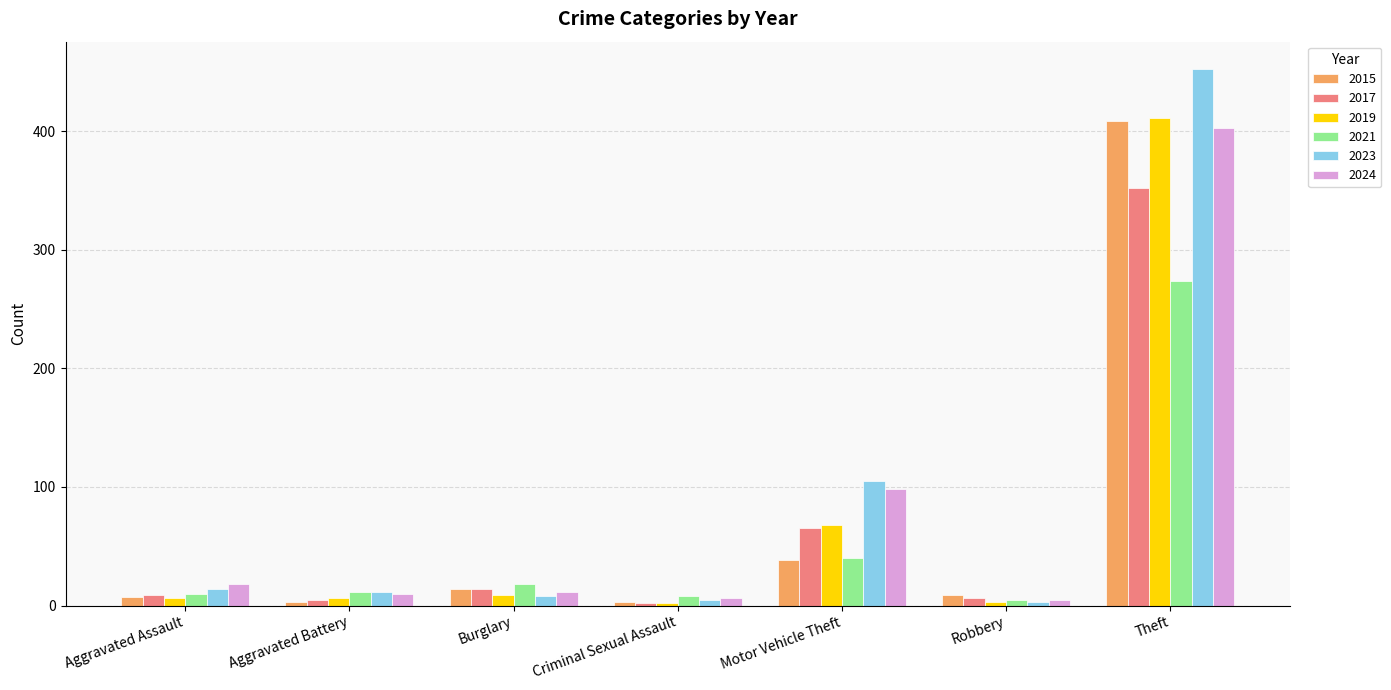

The 2021 series shows 5 at Robbery. True or false?

True